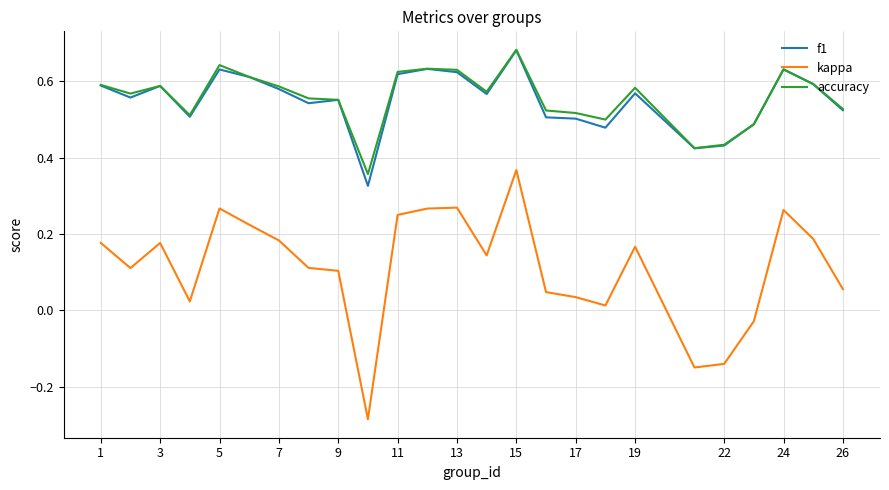

True or false: kappa and f1 intersect in this chart.

False